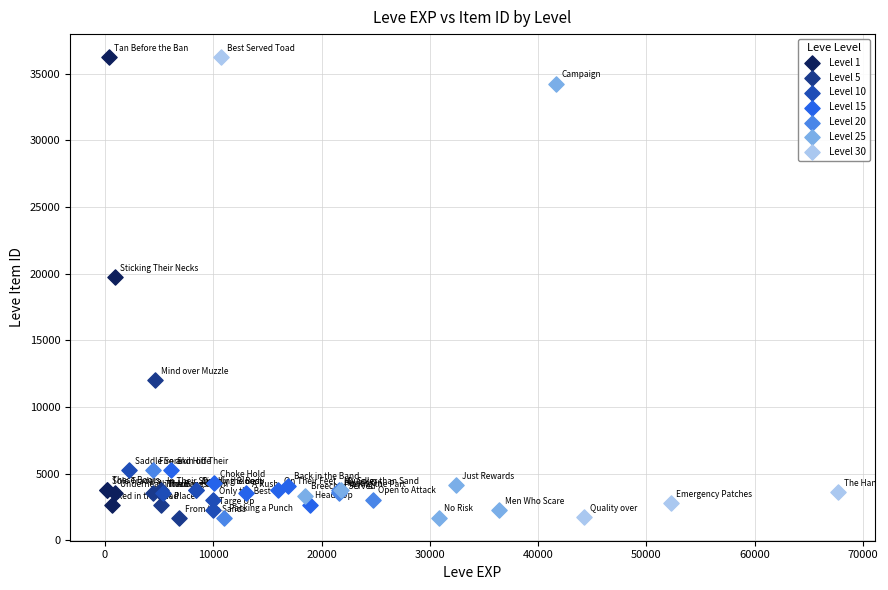

What are all the series names shown in the legend?

Level 1, Level 5, Level 10, Level 15, Level 20, Level 25, Level 30